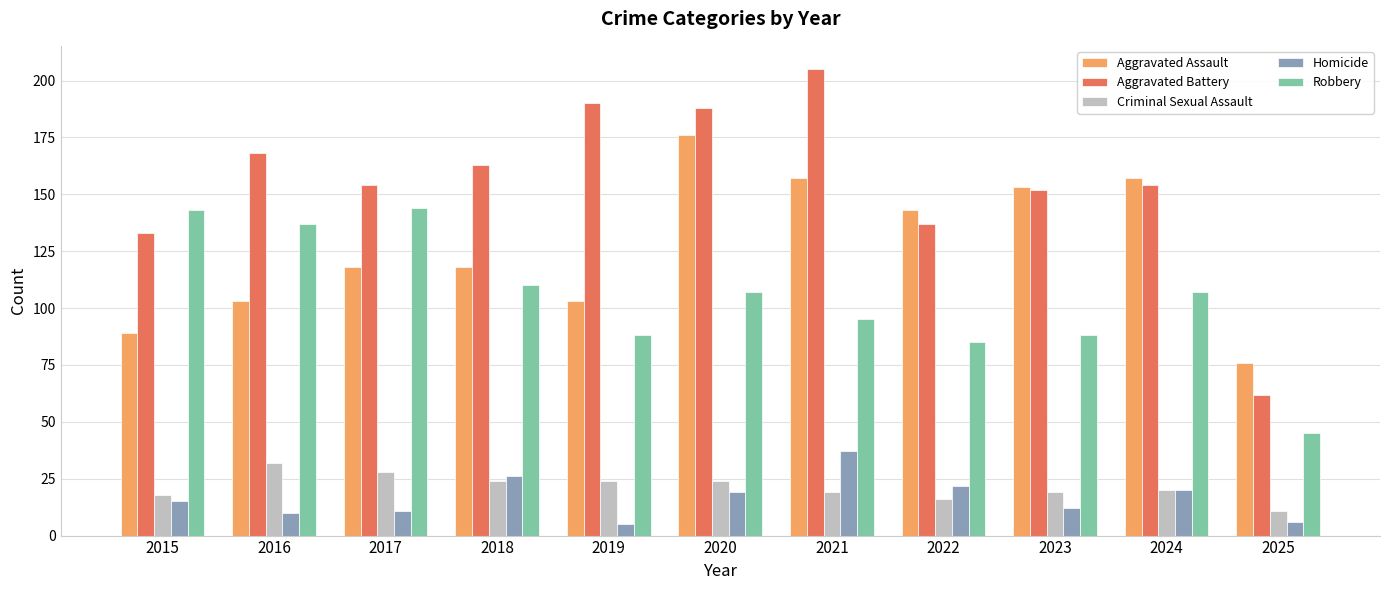

At which label does Aggravated Battery reach its peak?

2021